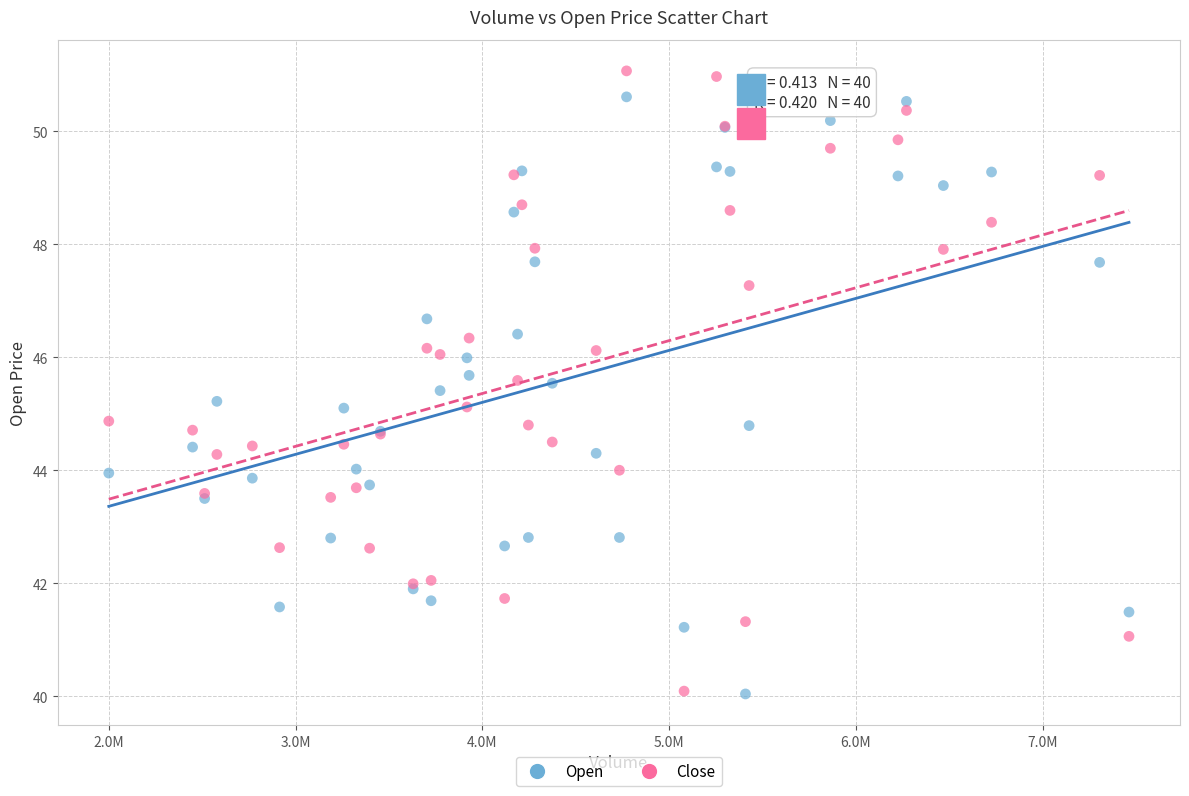

Which series has the widest spread of Y values?

Close